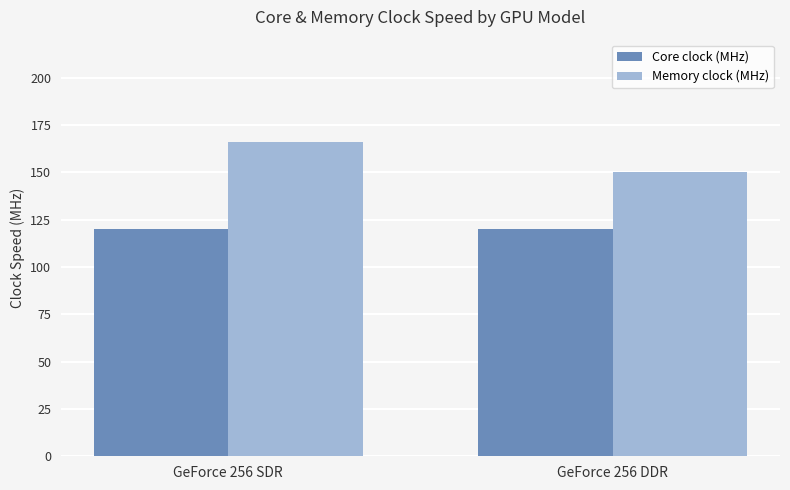

Is the value of Memory clock (MHz) at GeForce 256 SDR greater than the value of Core clock (MHz) at GeForce 256 DDR?

Yes